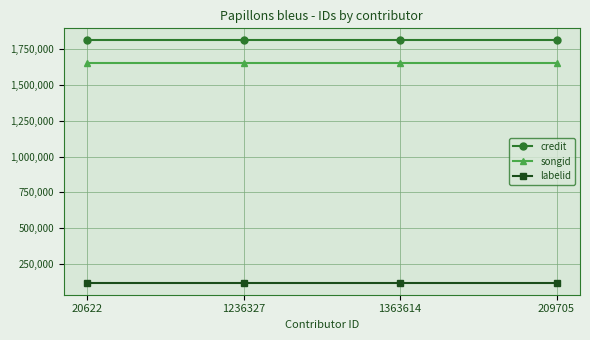

Rank the series at 20622 from lowest to highest value.

labelid, songid, credit